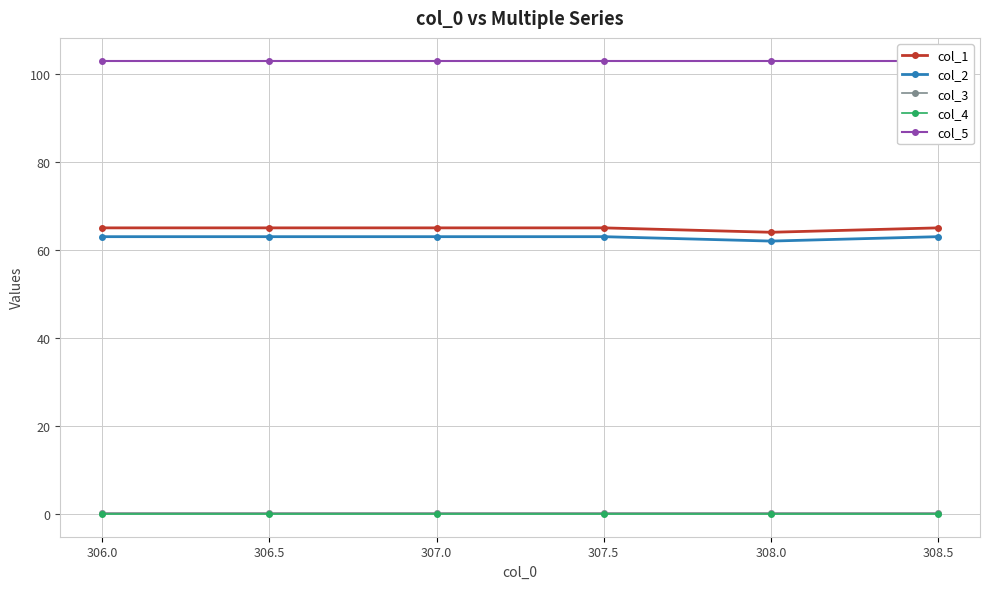

Reading right to left, extract all data points from this chart.

col_1: 308.5=65.0	308.0=64.0	307.5=65.0	307.0=65.0	306.5=65.0	306.0=65.0
col_2: 308.5=63.0	308.0=62.0	307.5=63.0	307.0=63.0	306.5=63.0	306.0=63.0
col_3: 308.5=0.2	308.0=0.2	307.5=0.2	307.0=0.2	306.5=0.2	306.0=0.2
col_4: 308.5=0.0	308.0=0.0	307.5=0.0	307.0=0.0	306.5=0.0	306.0=0.0
col_5: 308.5=103.0	308.0=103.0	307.5=103.0	307.0=103.0	306.5=103.0	306.0=103.0